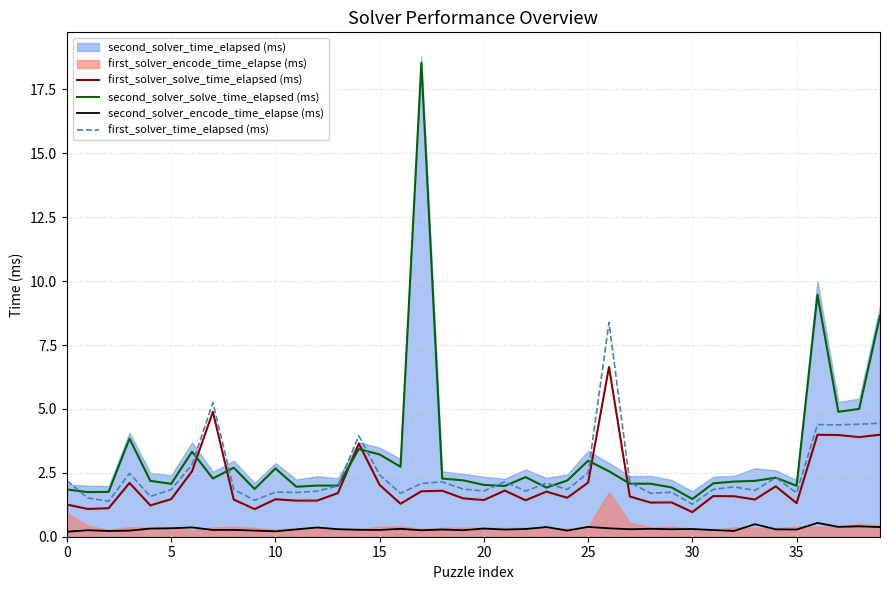

What is the lowest value of the second_solver_solve_time_elapsed (ms) series?

1.5